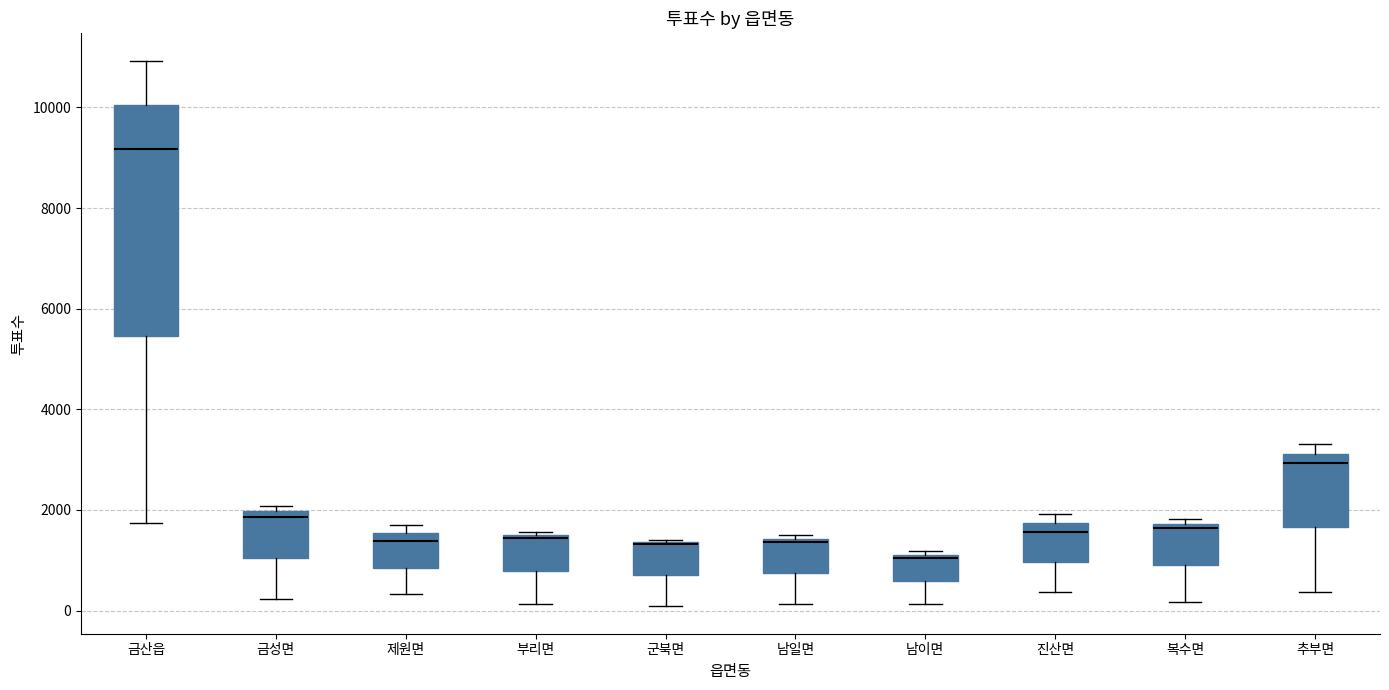

Which box is the tallest, from its lower edge to its upper edge?

금산읍